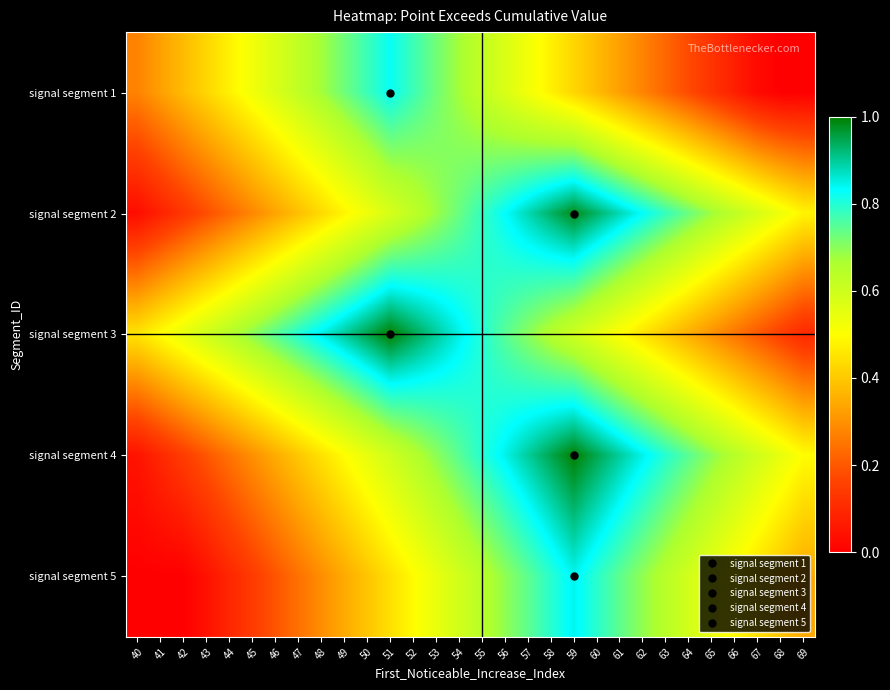

Count the number of categories in the chart.

30